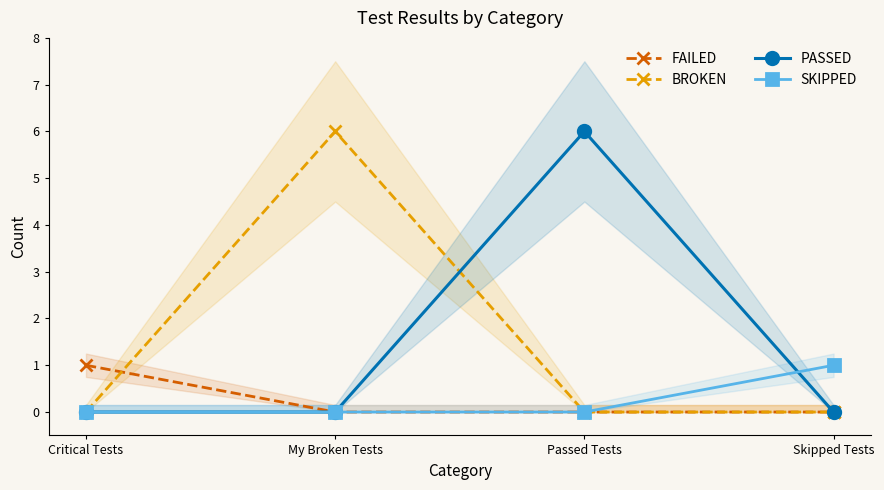

How many lines are shown in the chart?

4